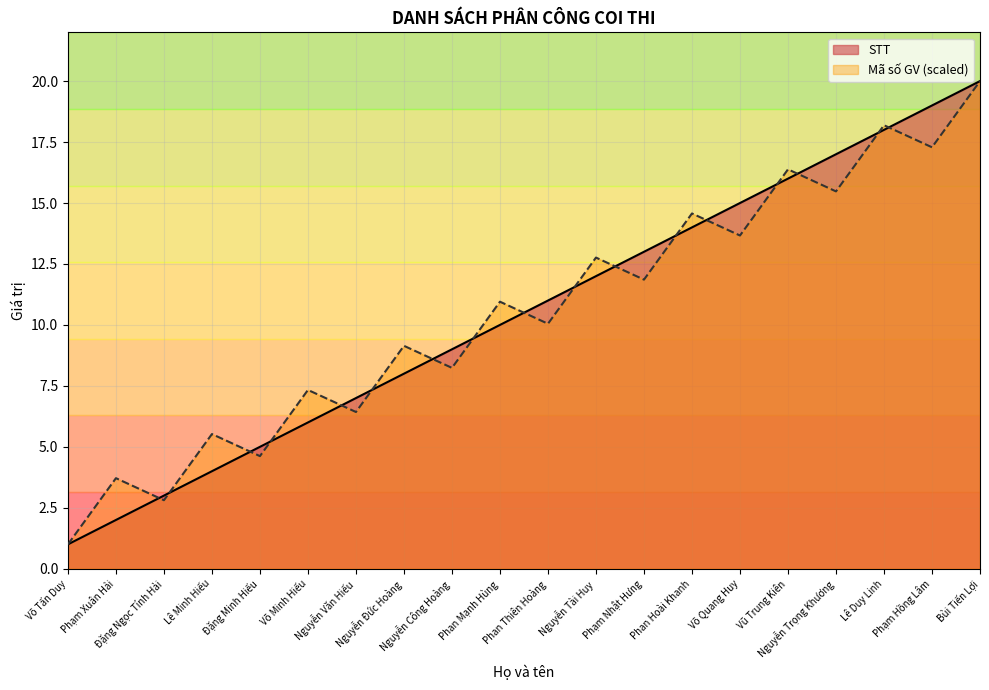

How many categories are shown in the chart?

20